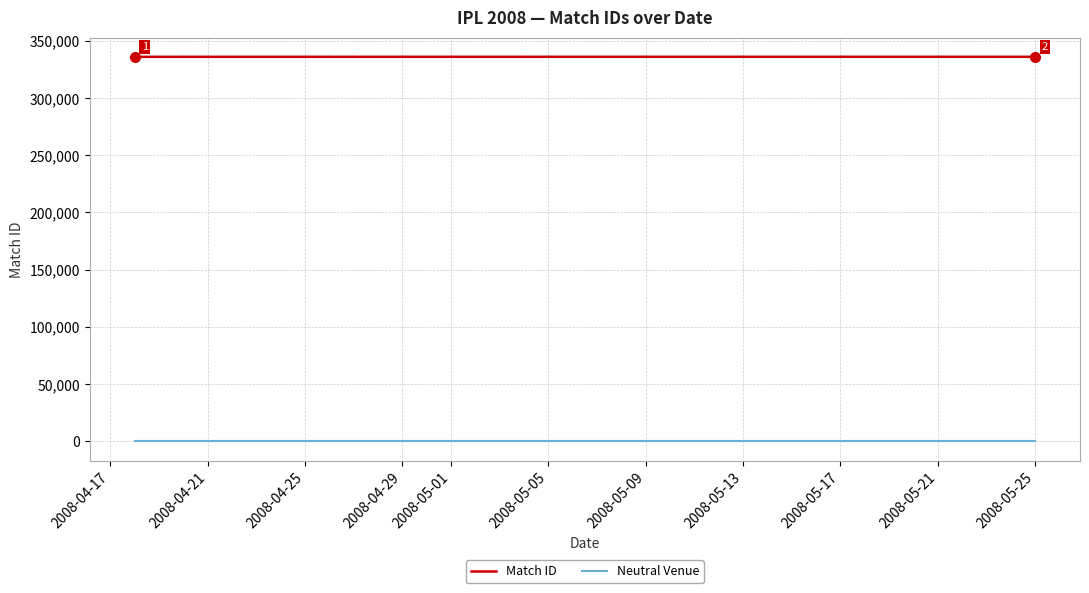

True or false: Neutral Venue and Match ID cross at least once.

False